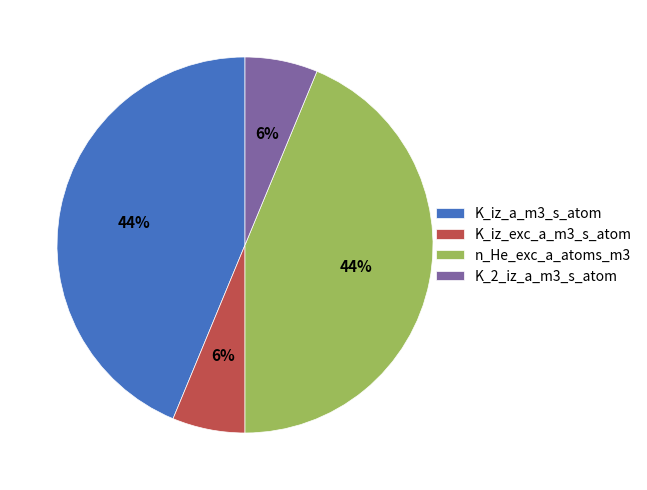

Combined, do K_iz_a_m3_s_atom and n_He_exc_a_atoms_m3 account for over 50%?

Yes